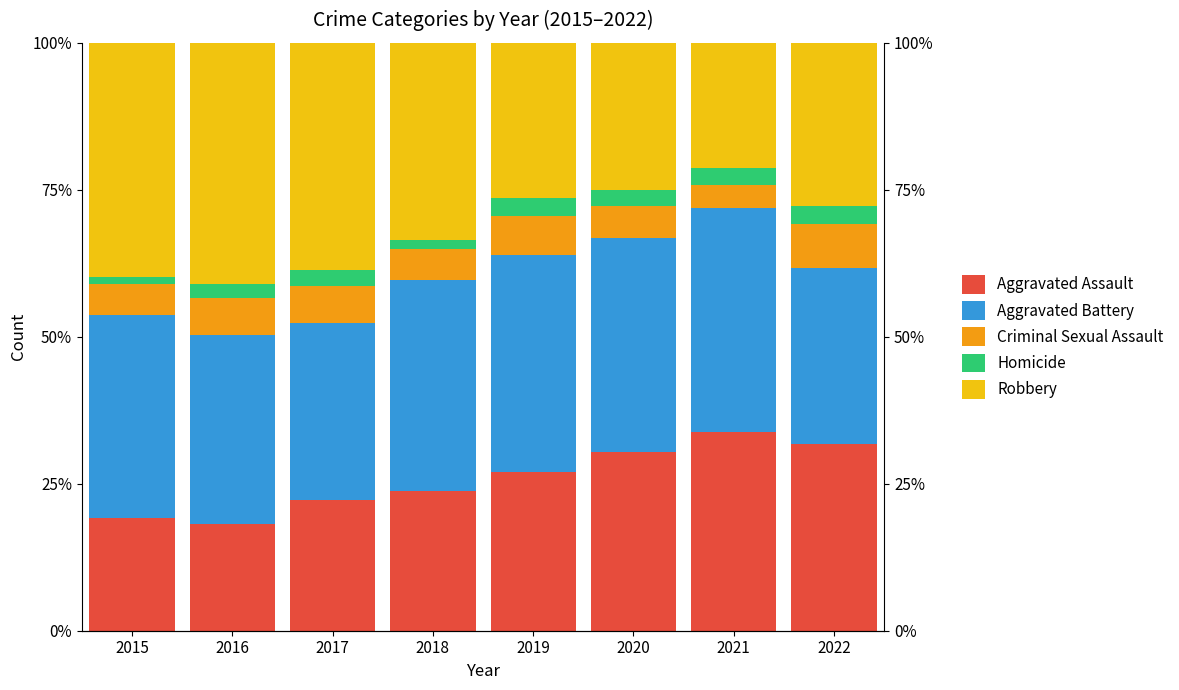

Where does the Aggravated Assault series first go above 26?

2019